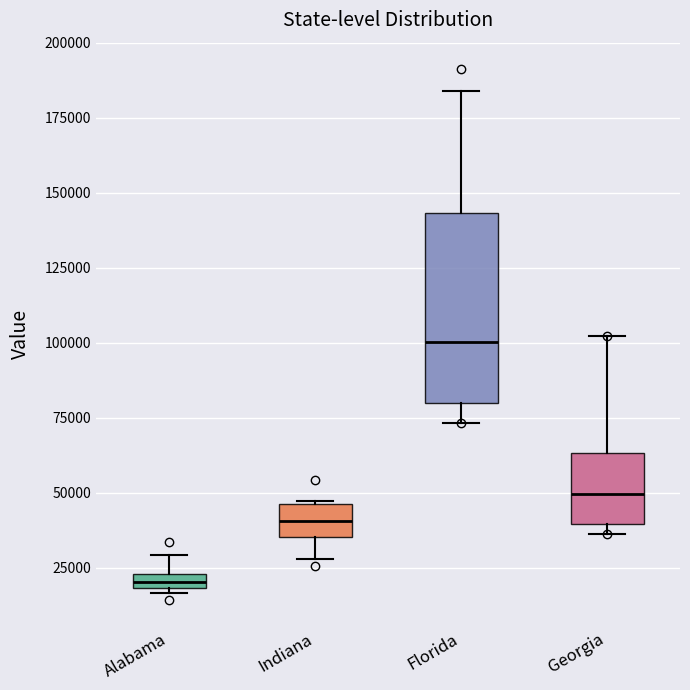

Which box has the highest median line?

Florida